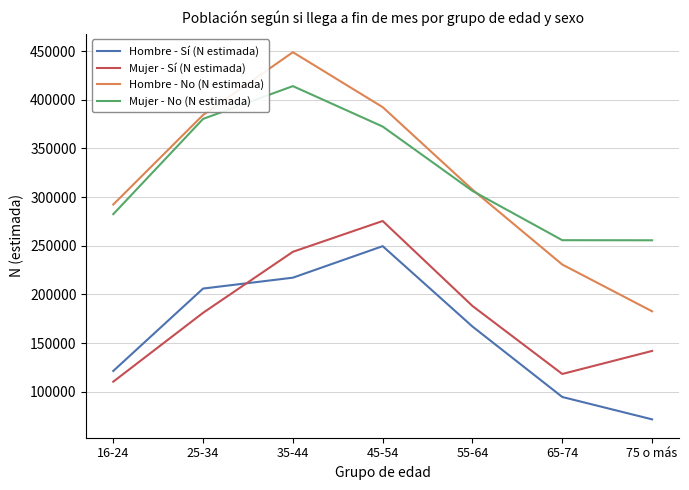

Is this an area chart (filled region under the line)?

No